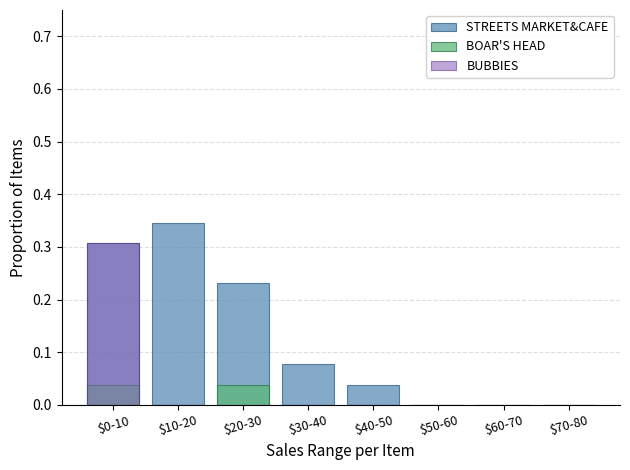

Rank the series by their average value, from highest to lowest.

STREETS MARKET&CAFE, BUBBIES, BOAR'S HEAD